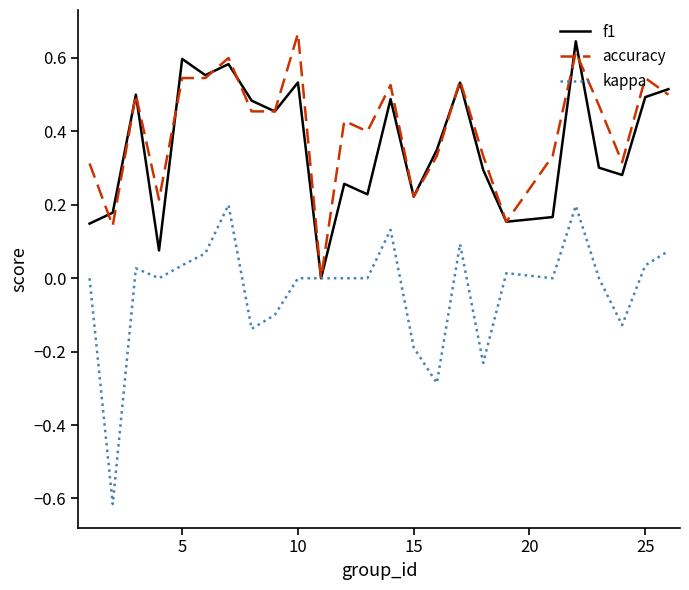

Which series has the largest range (max minus min)?

kappa